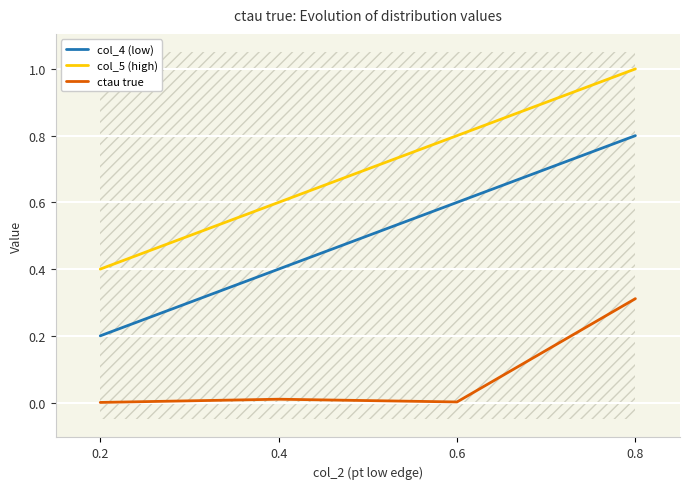

What is the sum of the col_4 (low) values at 0.6 and 0.8?

1.4